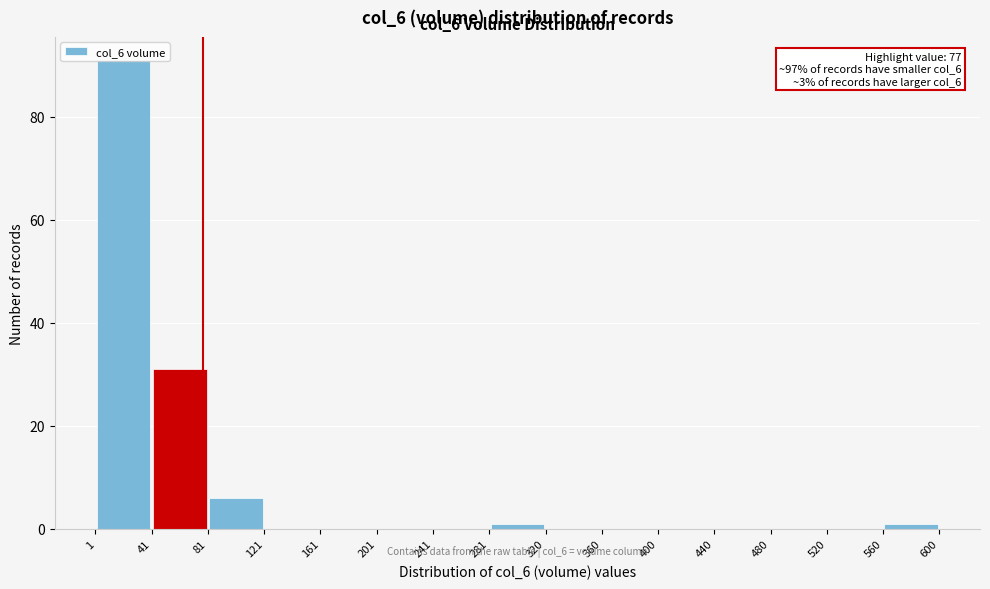

Over which range of the x-axis is the bar tallest?

1 to 41